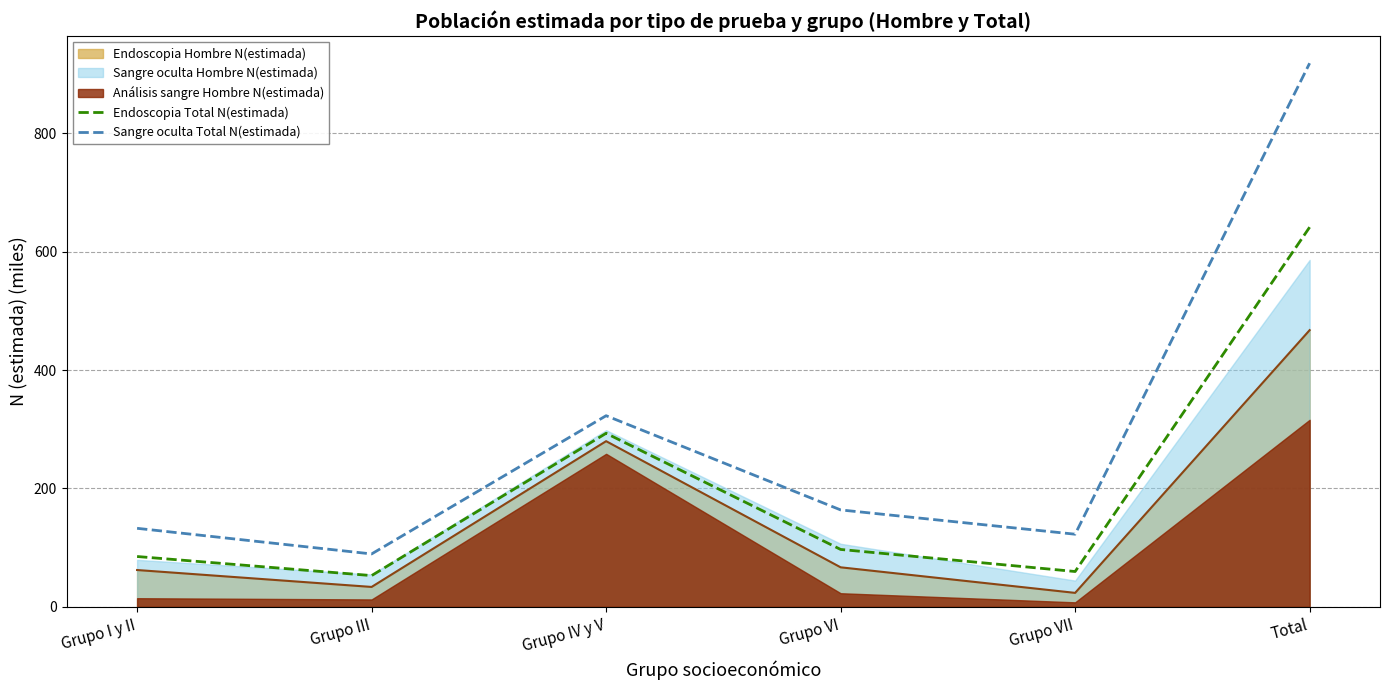

Is it true that Endoscopia Total N(estimada) equals 85.0 at Grupo I y II?

True